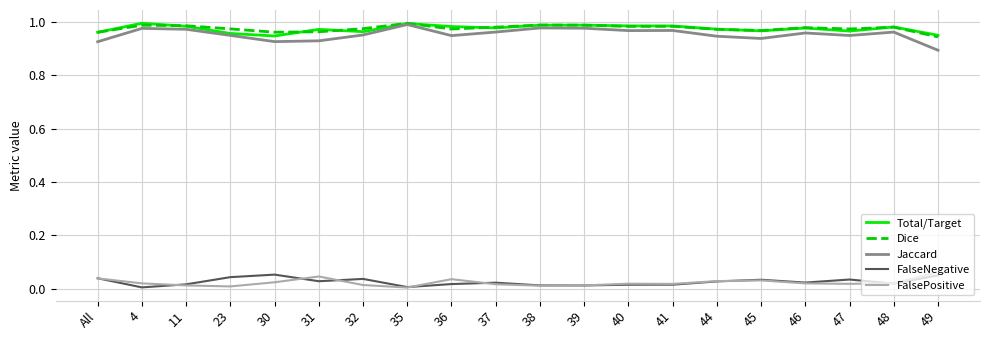

The value of Dice at 30 is 1.7. True or false?

False